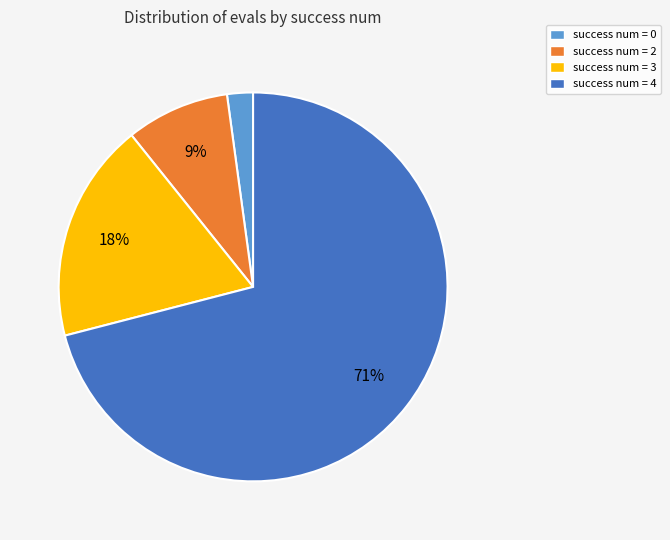

How many segments does this pie chart have?

4